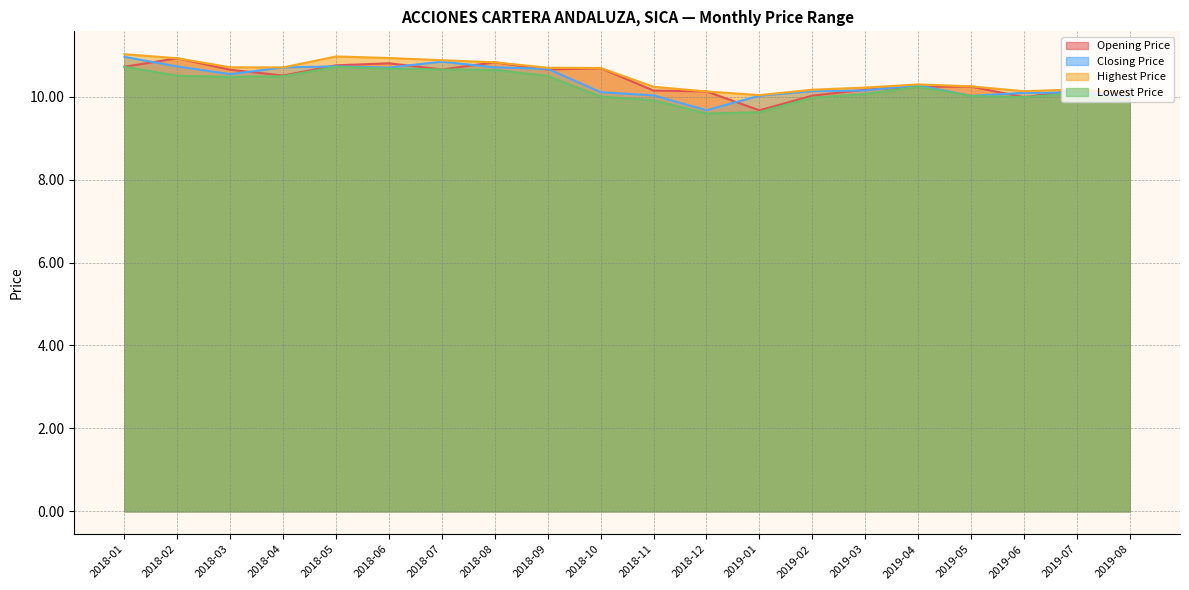

What is the label of the 15th point from the right?

2018-06